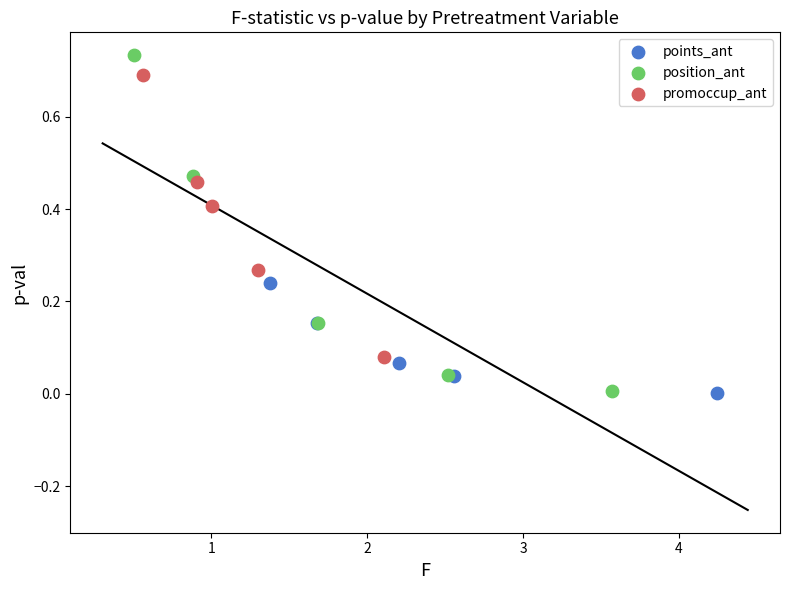

Which series has the largest Y range (max minus min)?

position_ant